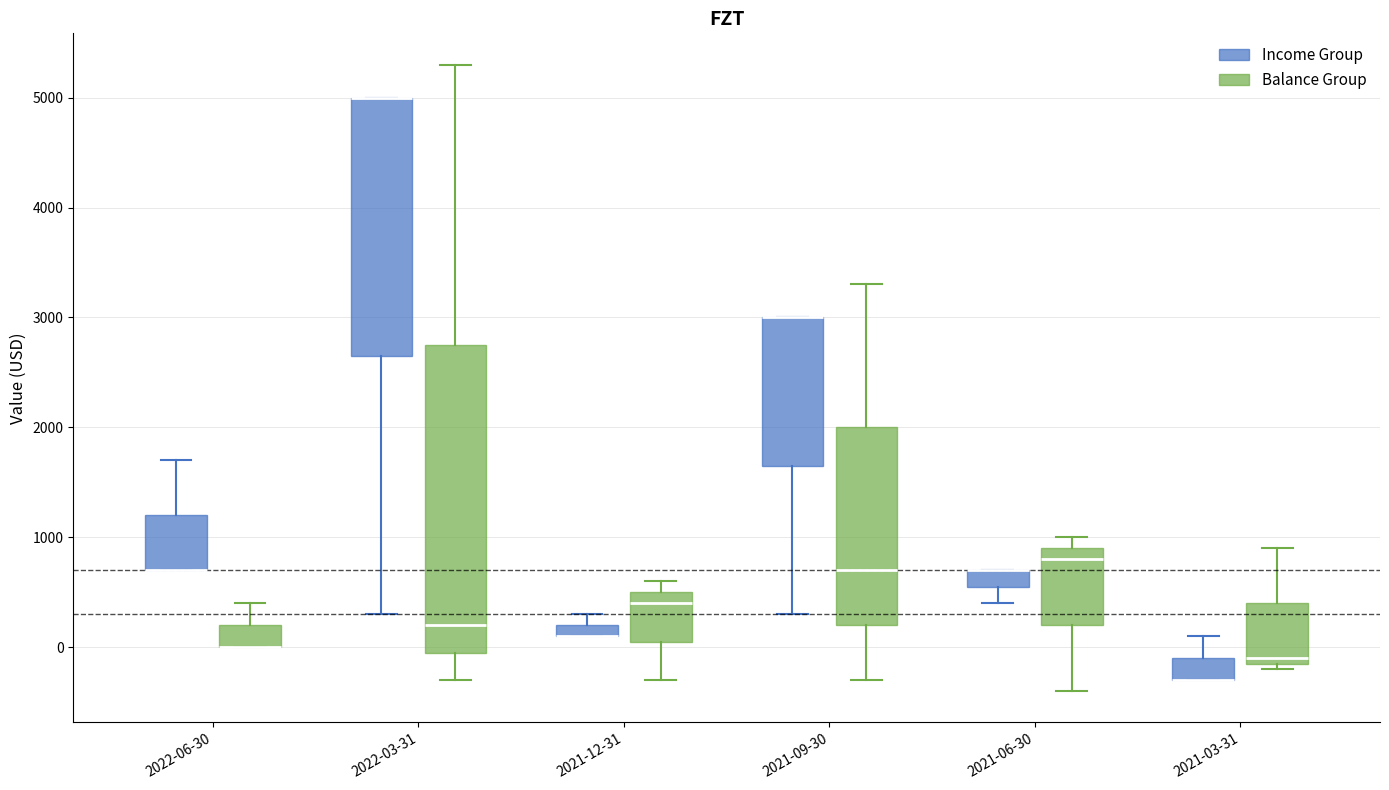

Which box is the tallest, from its lower edge to its upper edge?

2022-03-31 (Balance Group)